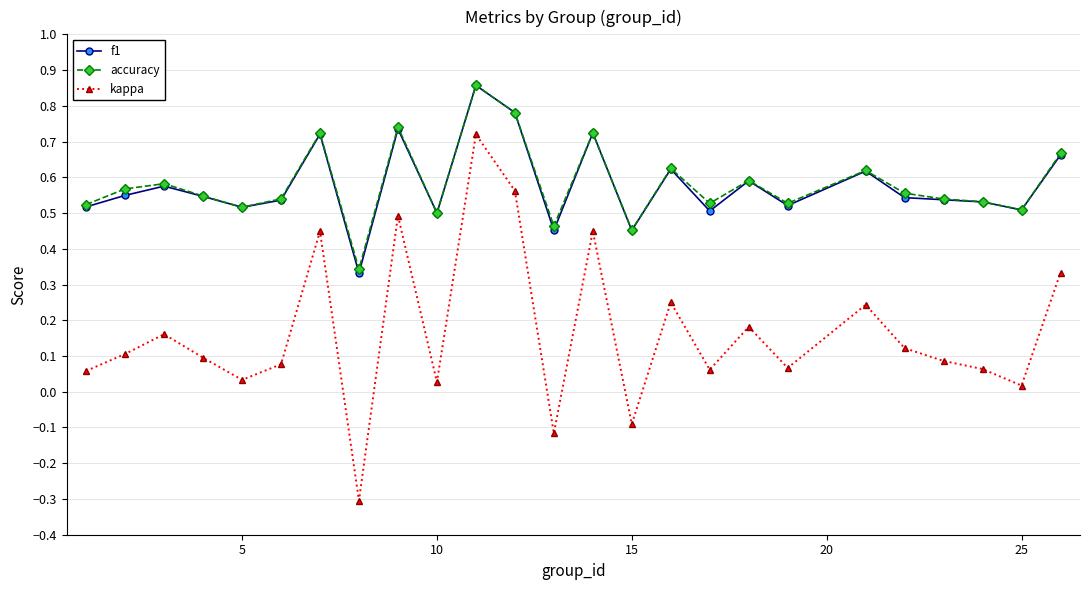

True or false: kappa has more than 2 points higher than both neighbors.

True